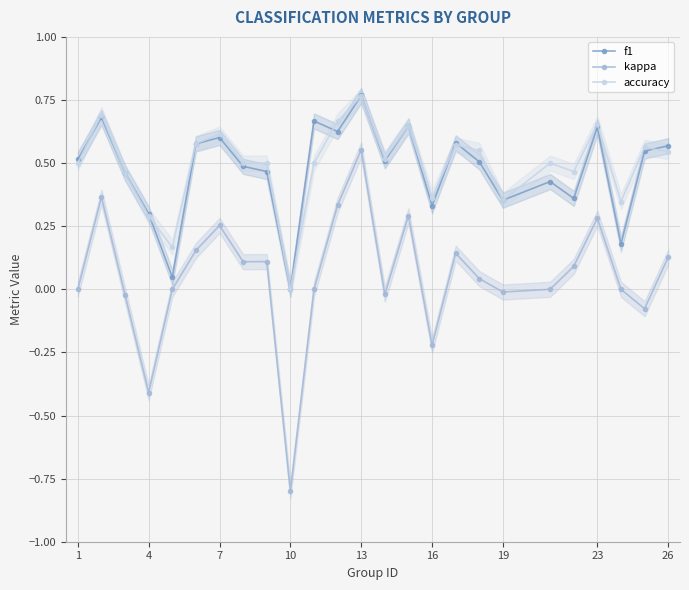

Reading left to right, transcribe all the data shown in this chart.

f1: 0.5	0.7	0.5	0.3	0.0	0.6	0.6	0.5	0.5	0.0	0.7	0.6	0.8	0.5	0.6	0.3	0.6	0.5	0.4	0.4	0.4	0.6	0.2	0.5	0.6
kappa: 0.0	0.4	-0.0	-0.4	0.0	0.2	0.3	0.1	0.1	-0.8	0.0	0.3	0.6	-0.0	0.3	-0.2	0.1	0.0	-0.0	0.0	0.1	0.3	0.0	-0.1	0.1
accuracy: 0.5	0.7	0.5	0.3	0.2	0.6	0.6	0.5	0.5	0.0	0.5	0.7	0.8	0.5	0.6	0.4	0.6	0.6	0.4	0.5	0.5	0.7	0.3	0.6	0.5